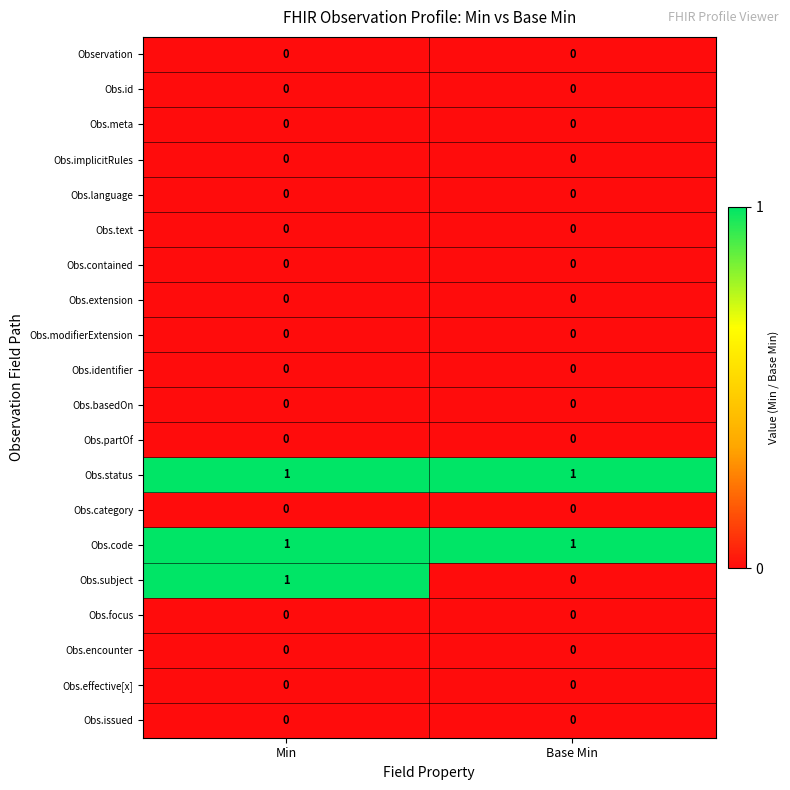

Is it true that Obs.status equals 0 at Min?

False